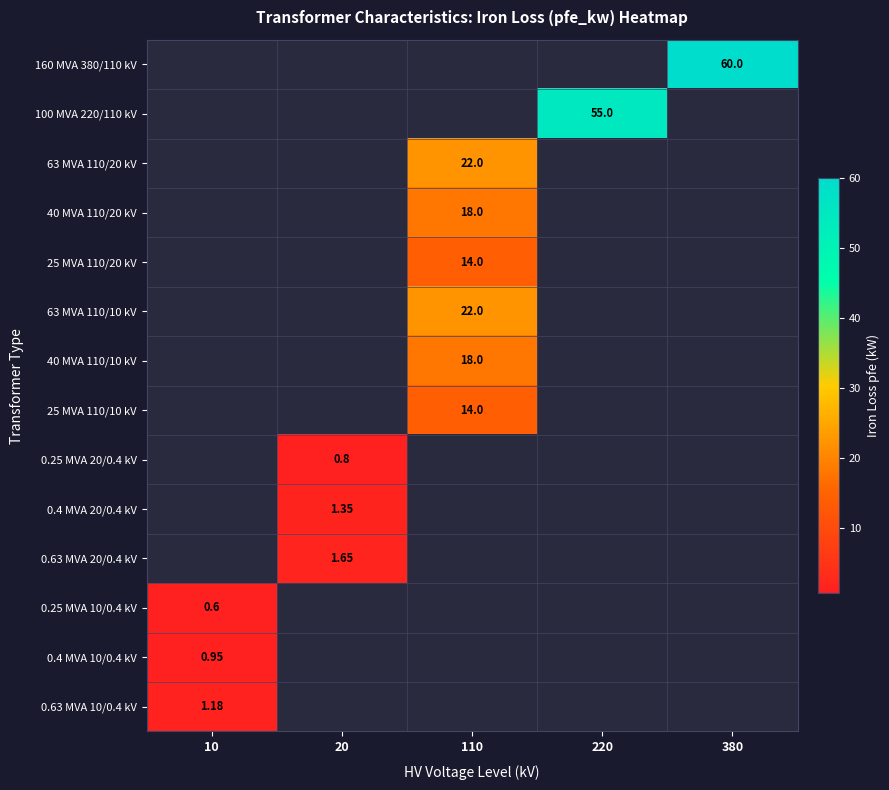

Which category has the highest value across all series?

380